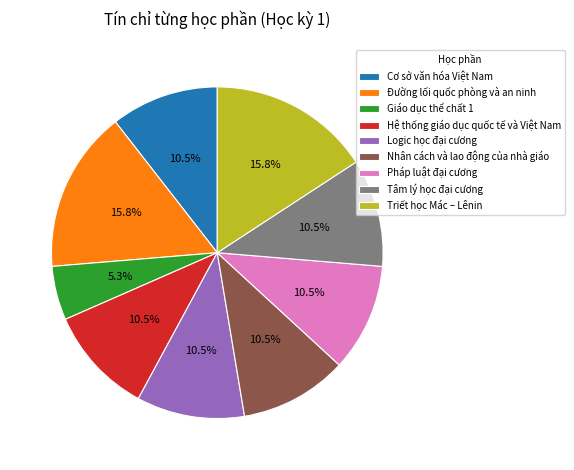

Does any single category account for the majority?

No